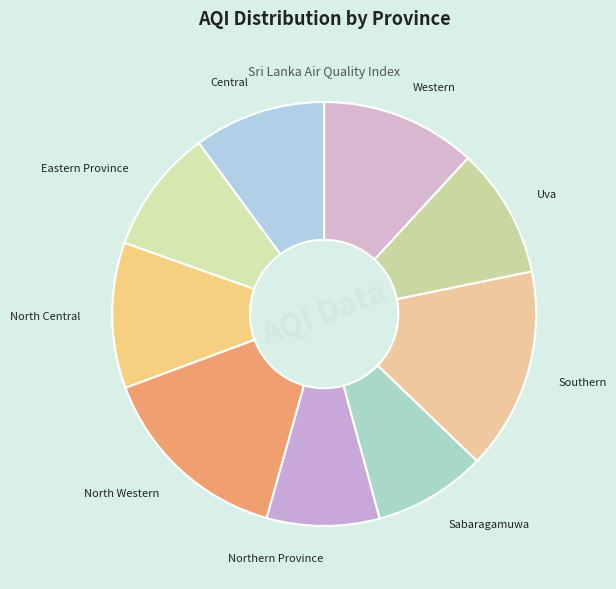

Do North Central and Northern Province together represent more than half of the pie?

No